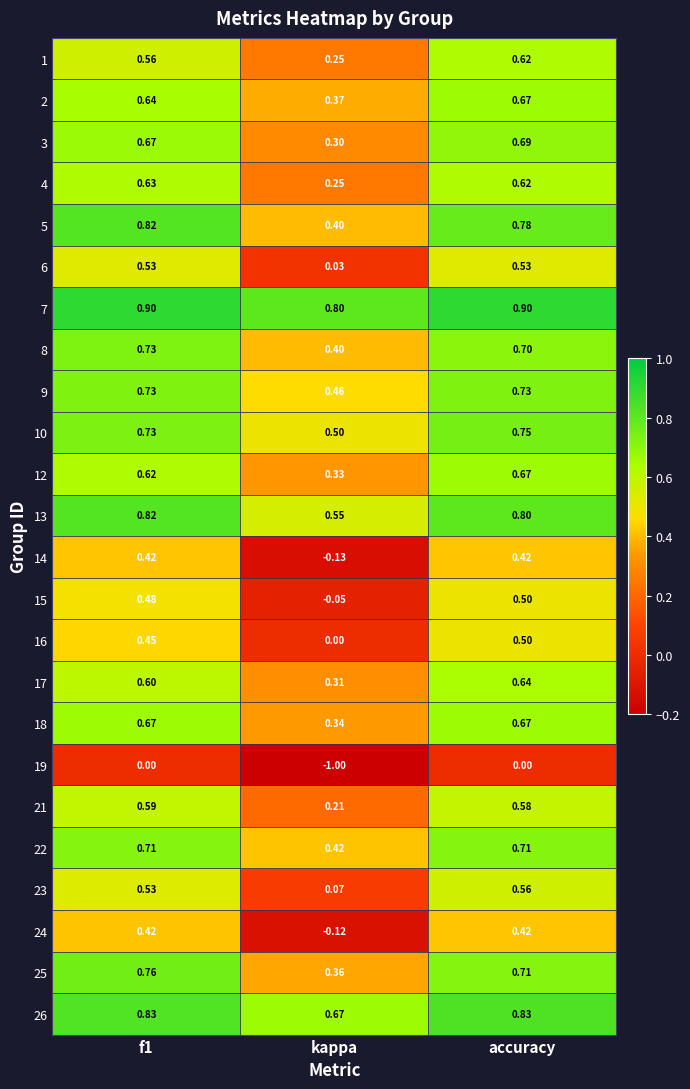

At which category is the sum across all series the highest?

accuracy